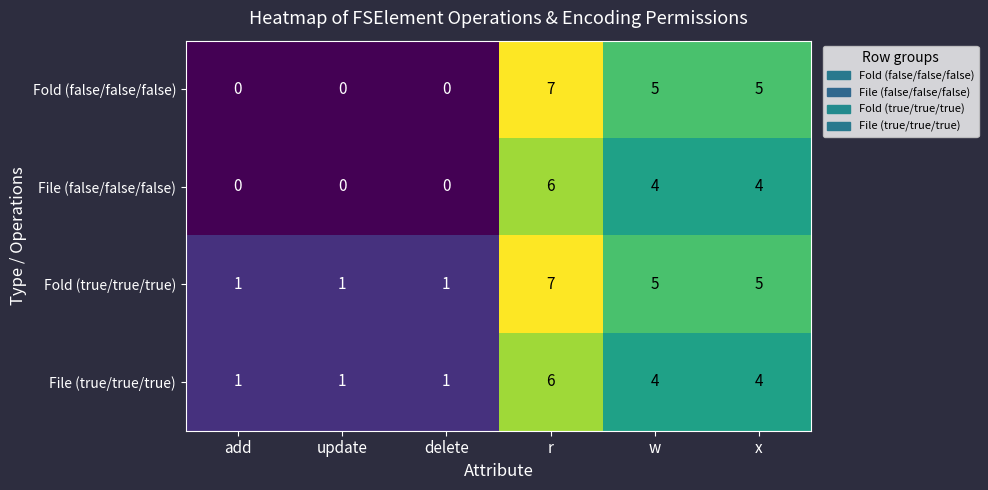

True or false: File (false/false/false) has a value of 4 at add.

False